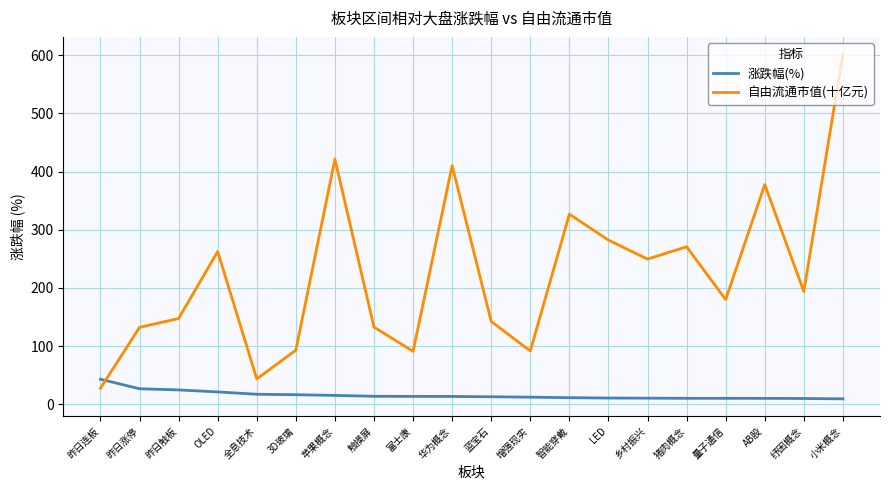

The value of 自由流通市值(十亿元) at OLED is 117.0. True or false?

False